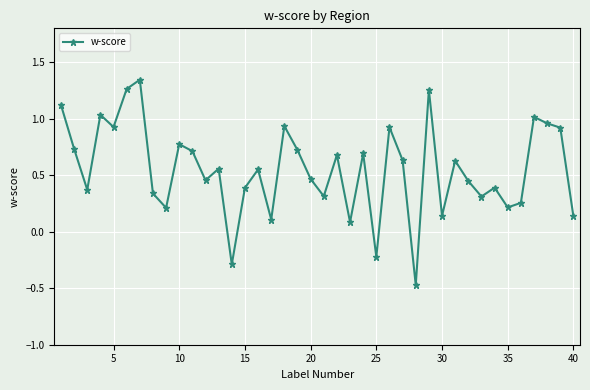

What is the difference between the maximum and minimum values?

1.8